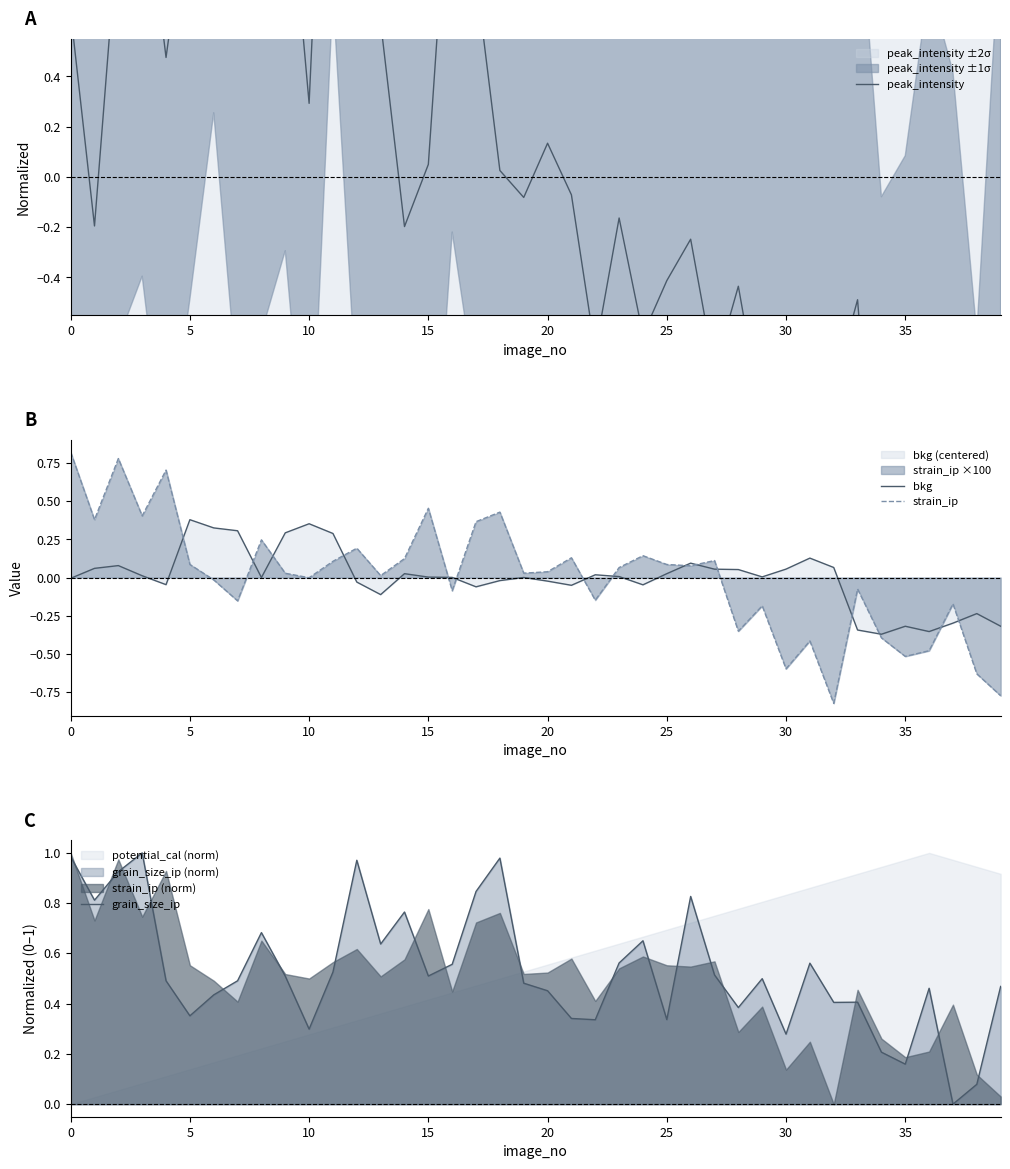

The grain_size_ip series shows 0.2 at 10. True or false?

False